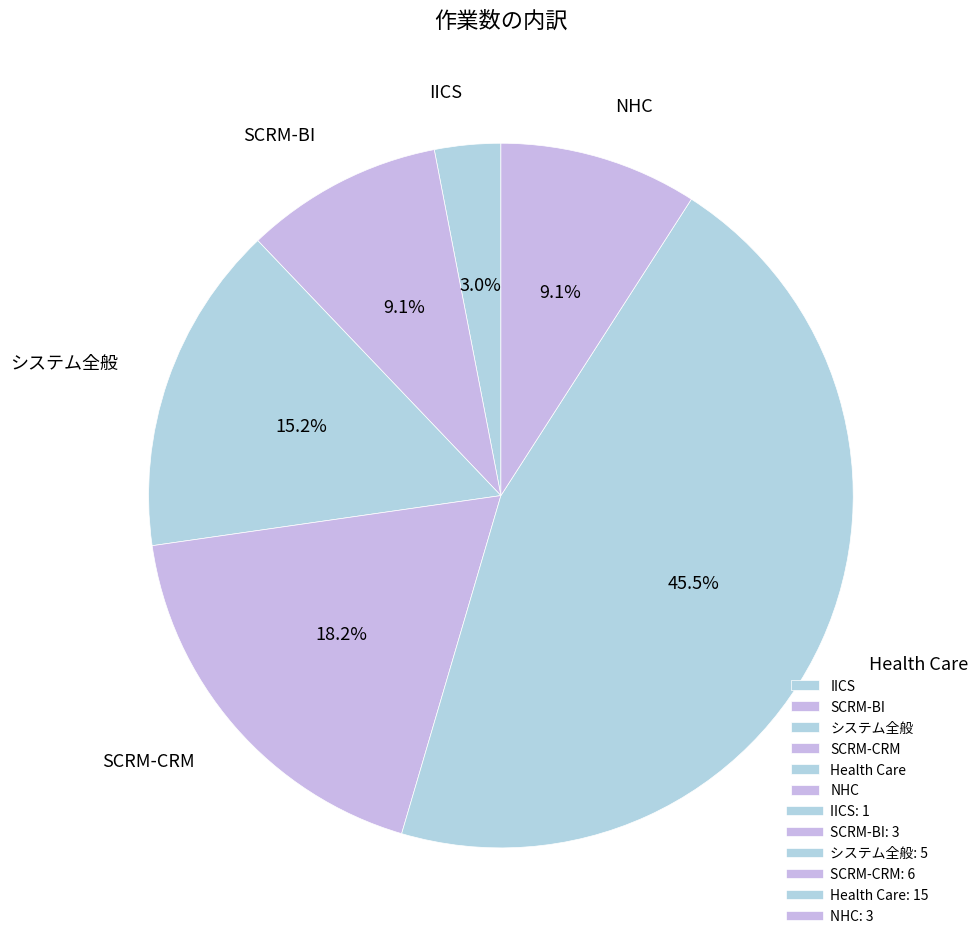

To the nearest percent, what portion does SCRM-CRM represent?

18%